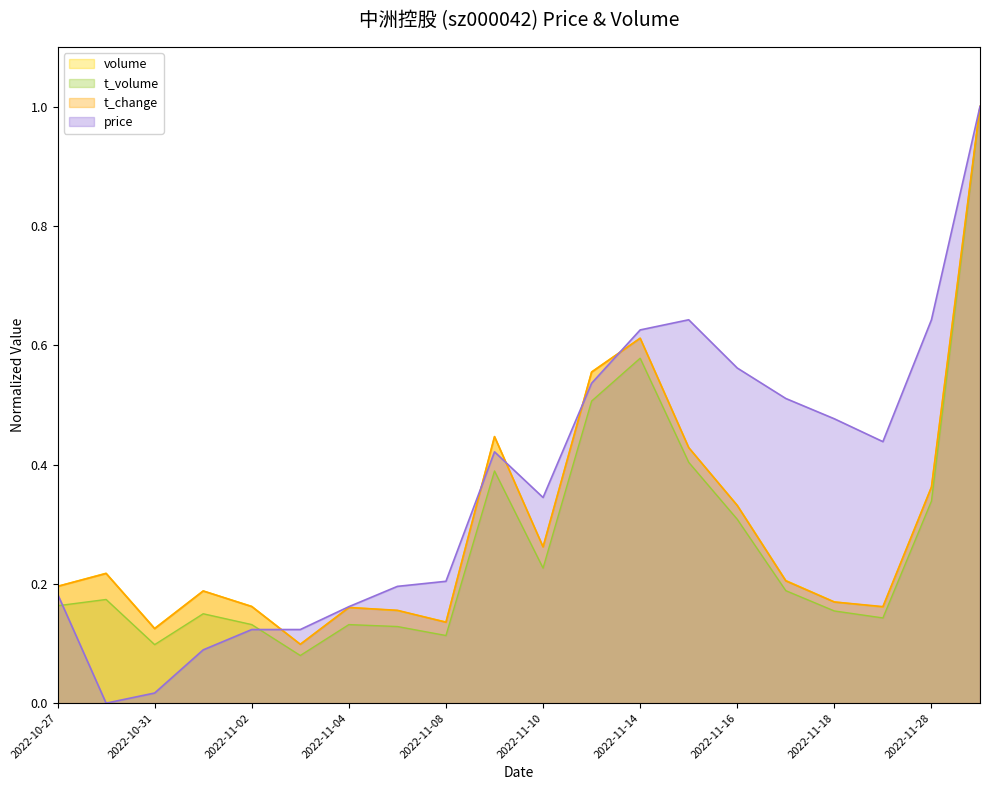

What is the difference between the second highest and minimum values in the price series?

0.6